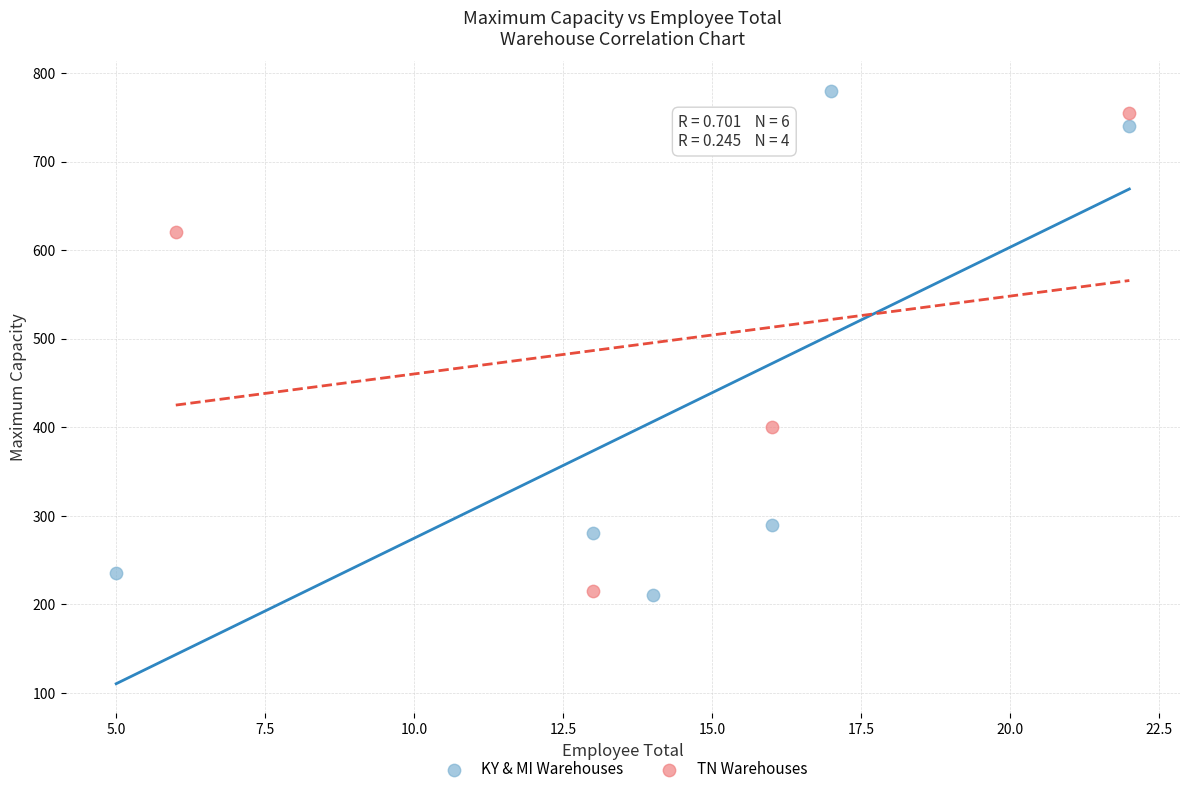

Which series has the largest Y range (max minus min)?

KY & MI Warehouses